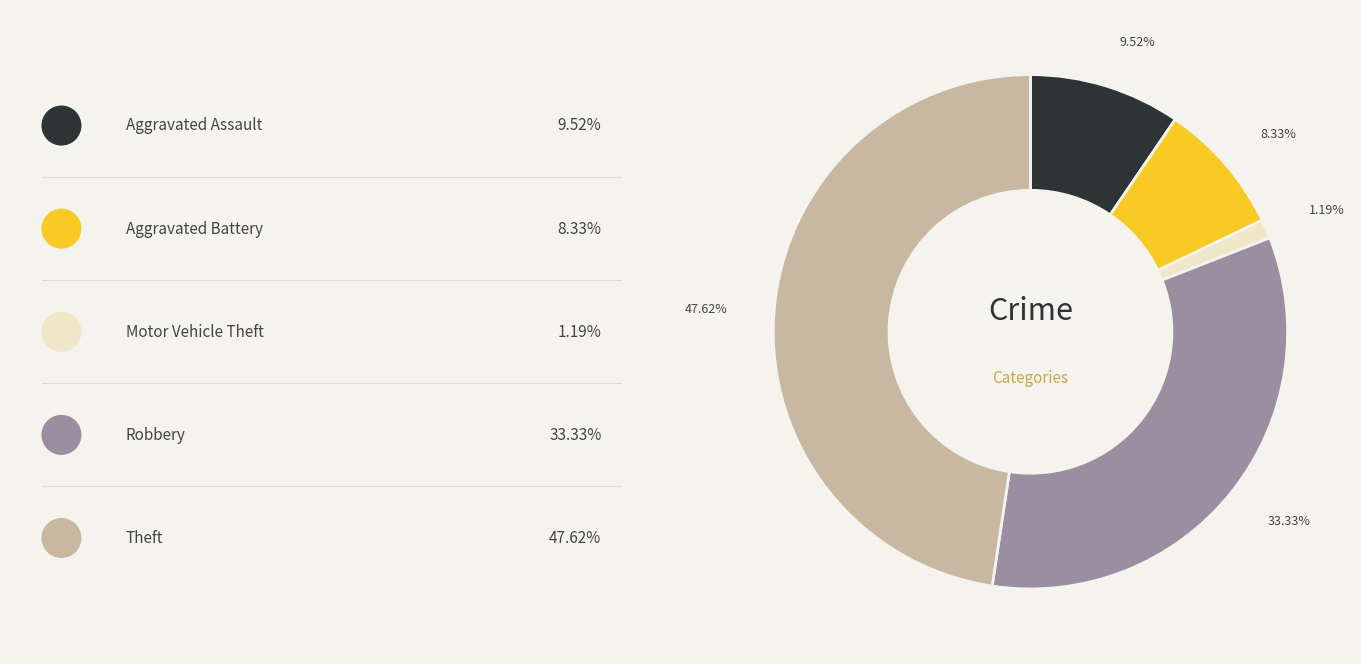

Is there any slice that represents more than half of the pie?

No